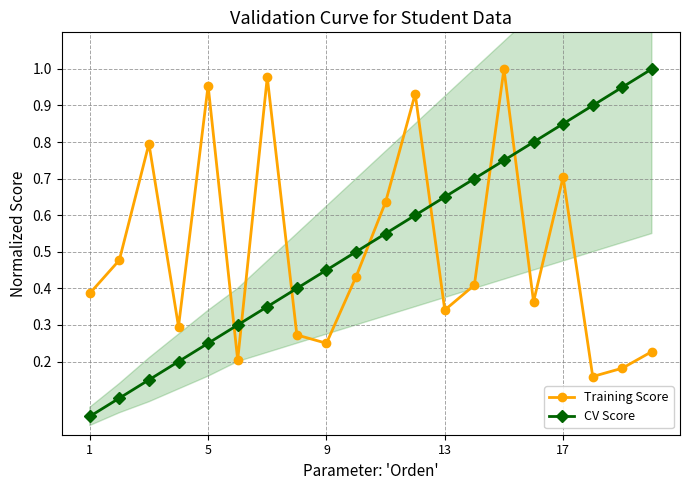

In Training Score, how many points are lower than both neighbors (excluding endpoints)?

6